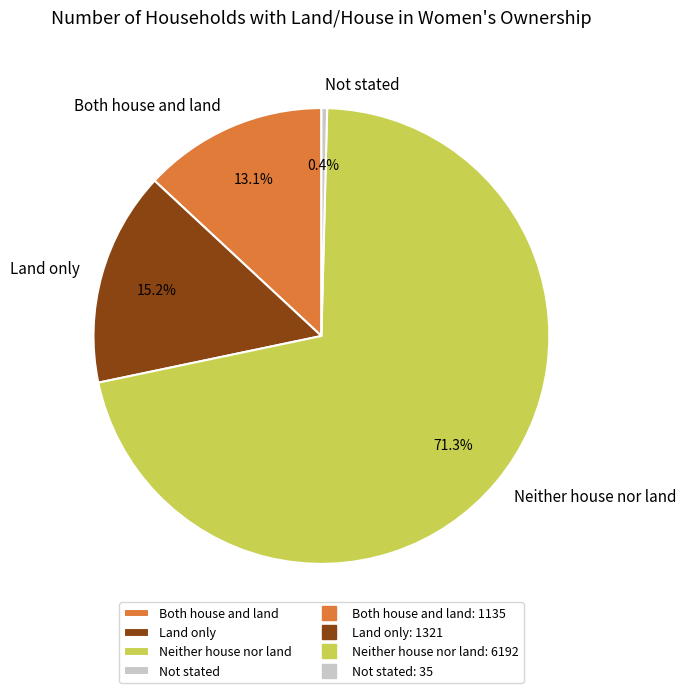

What percentage is the Both house and land slice, to the nearest percent?

13%